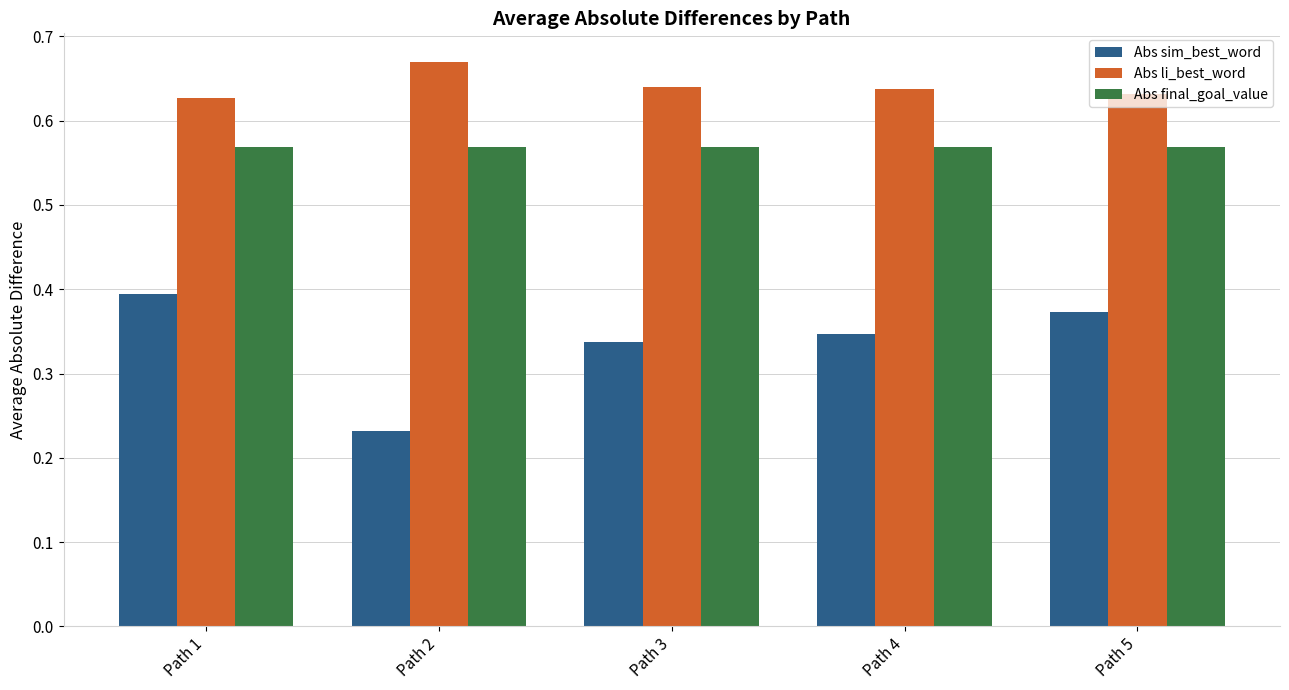

What is the sum of all Abs final_goal_value values?

2.8